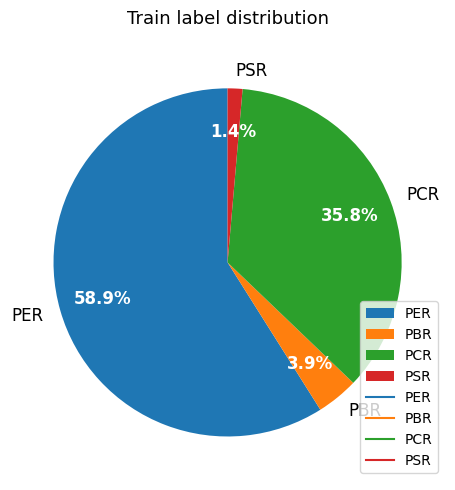

To the nearest percent, what percentage of the pie is PCR?

36%